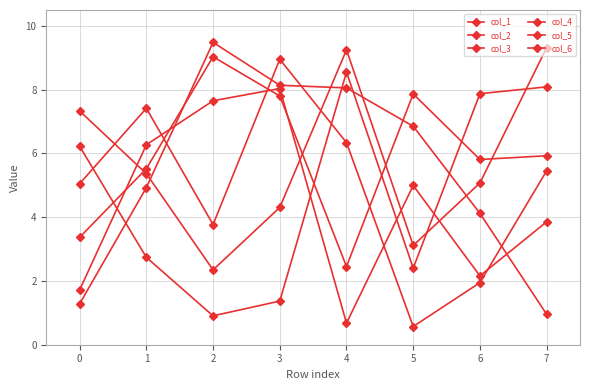

Rank the series by their maximum value, from highest to lowest.

col_1, col_2, col_3, col_5, col_6, col_4